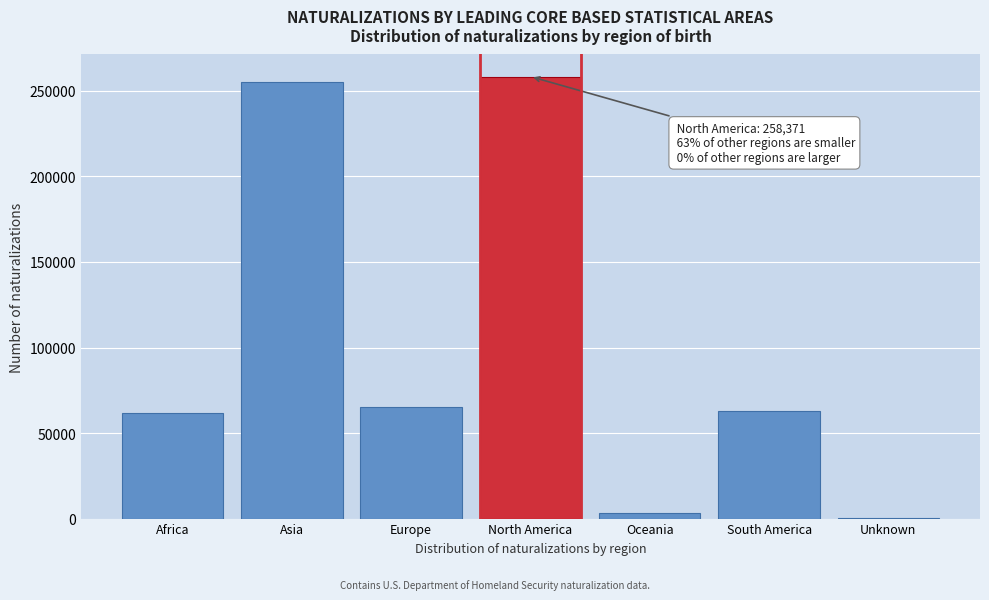

Reading left to right, transcribe all the data shown in this chart.

Africa=61851	Asia=255306	Europe=65141	North America=258371	Oceania=3327	South America=63063	Unknown=206